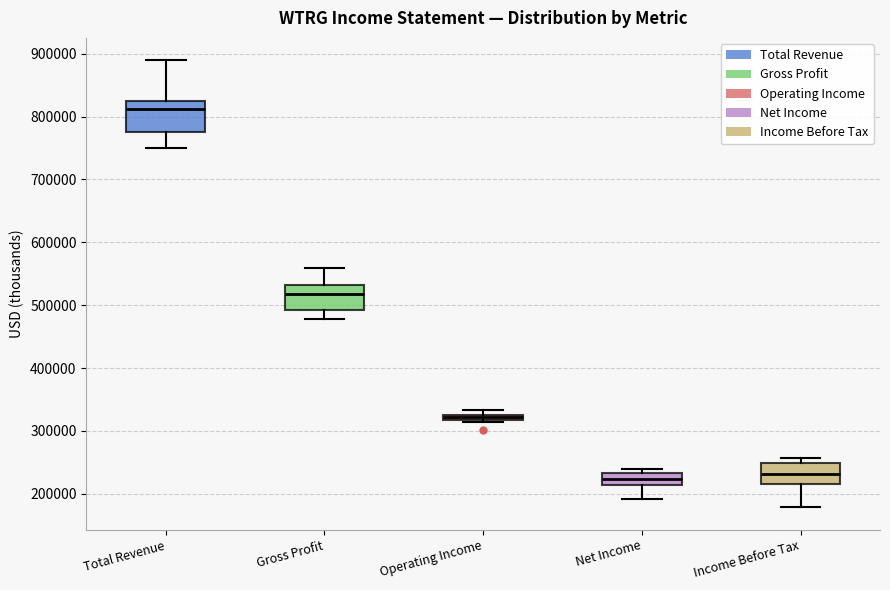

Where is the upper edge of the box for Total Revenue on the y-axis? The values are not printed on the chart, so give them approximately, as read against the axis.

820000